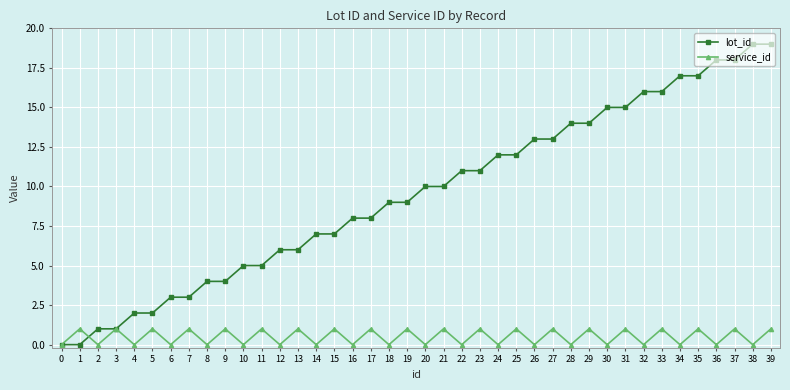

What is the highest value of the lot_id series?

19